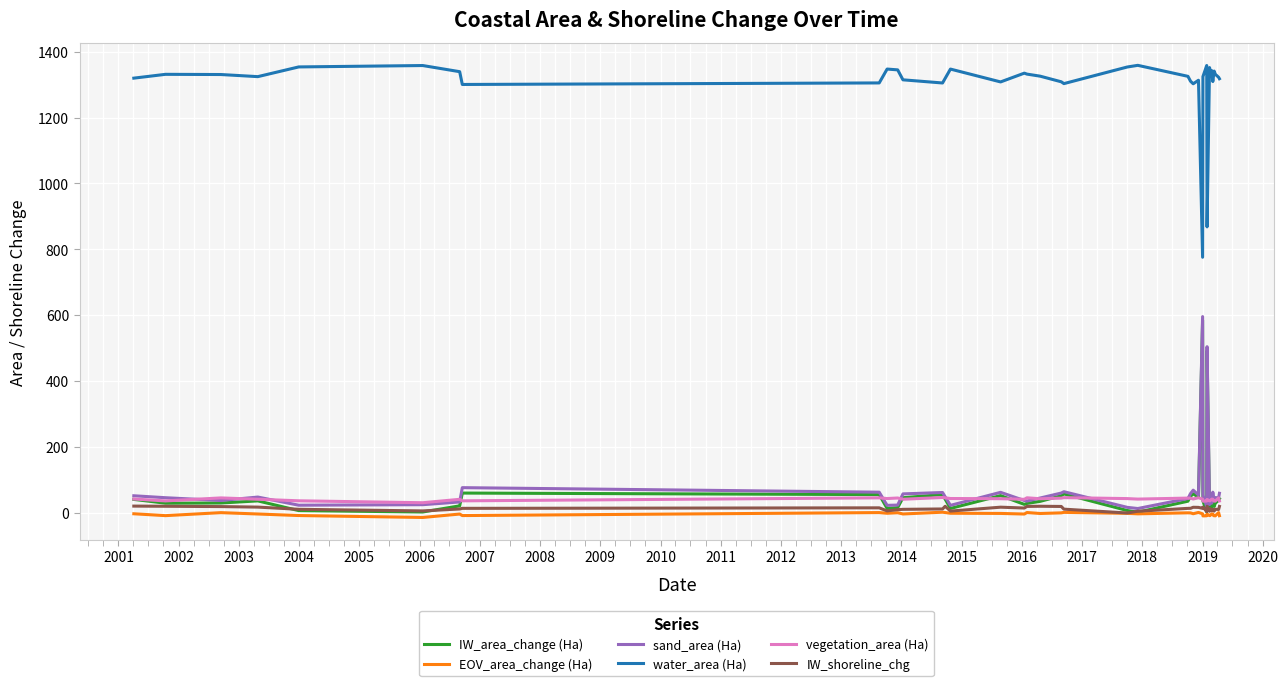

How many series are shown in this chart?

6